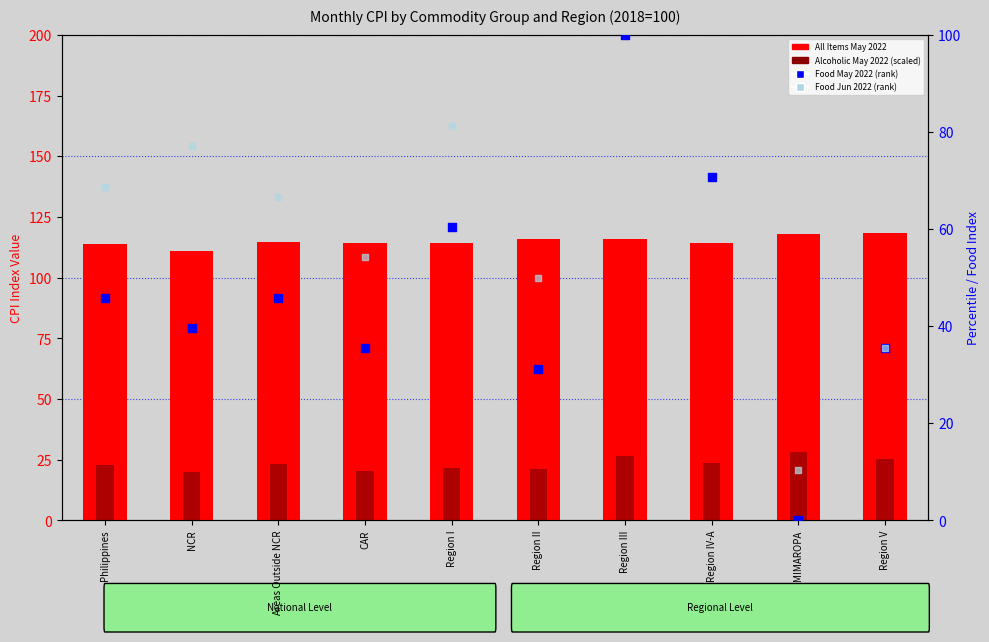

At which category is the sum across all series the highest?

Region III